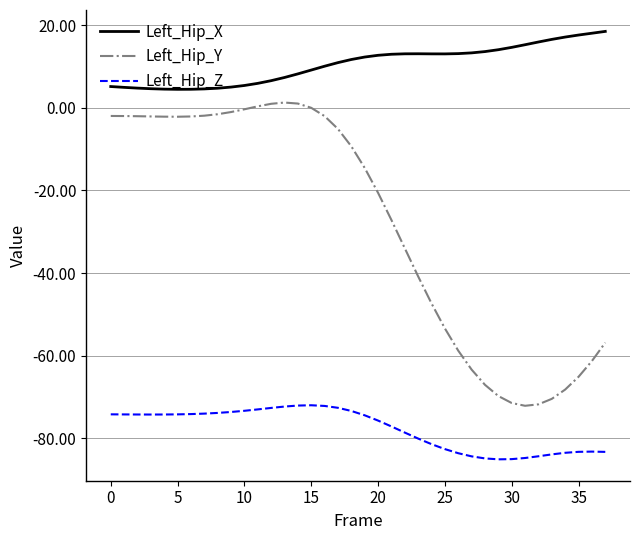

Which series has the largest total across all categories?

Left_Hip_X